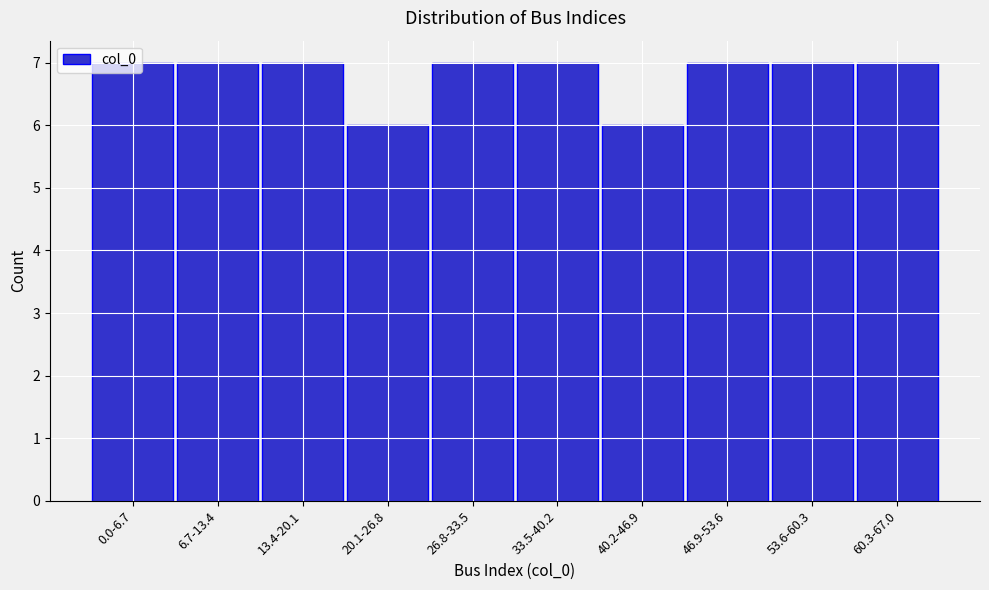

What is the sum of the values at 53.6-60.3 and 46.9-53.6?

14